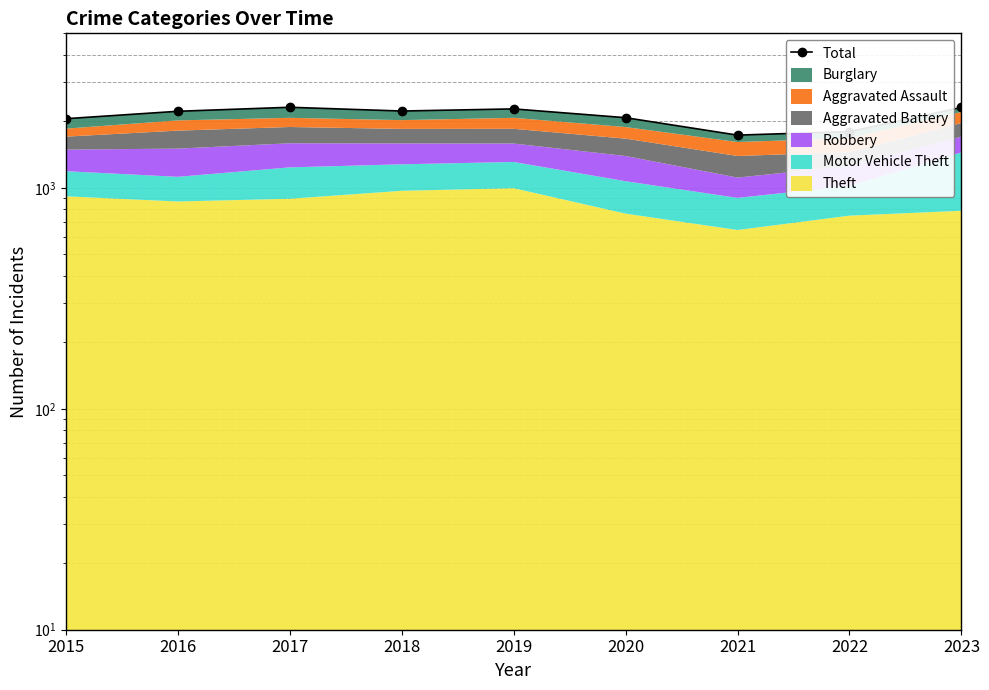

The value at 2015 is 2054. True or false?

True